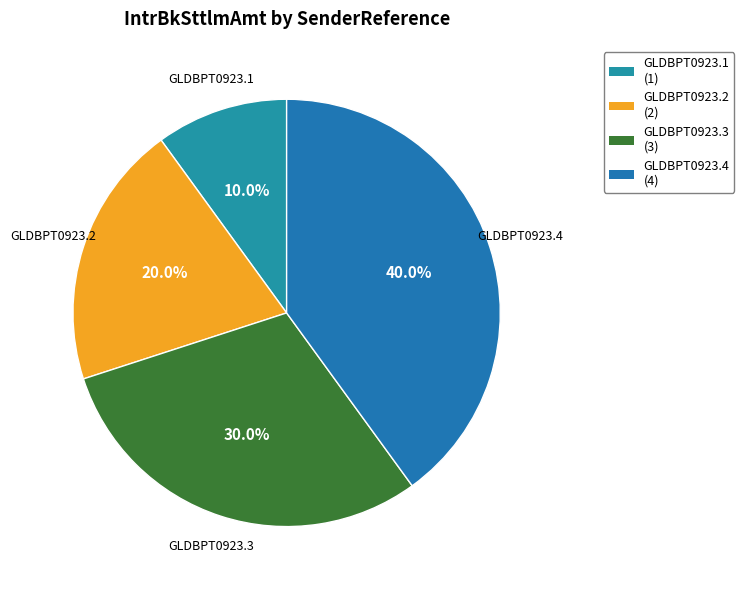

Which has a higher value, GLDBPT0923.4 or GLDBPT0923.2?

GLDBPT0923.4